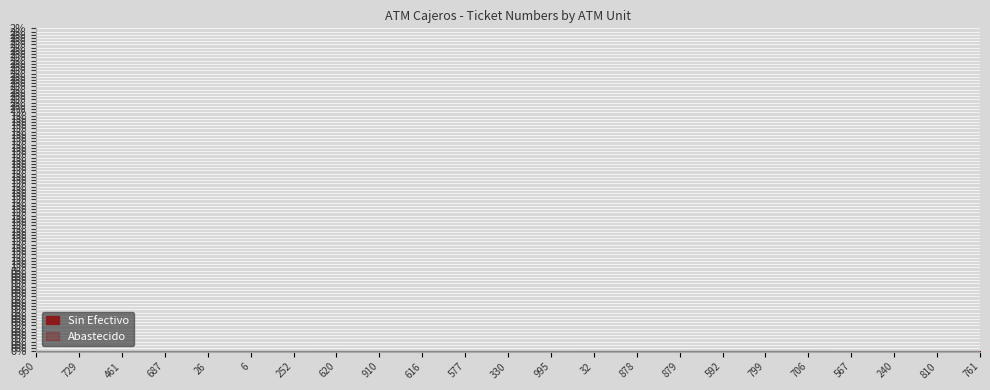

What is the label of the 11th point from the right?

995